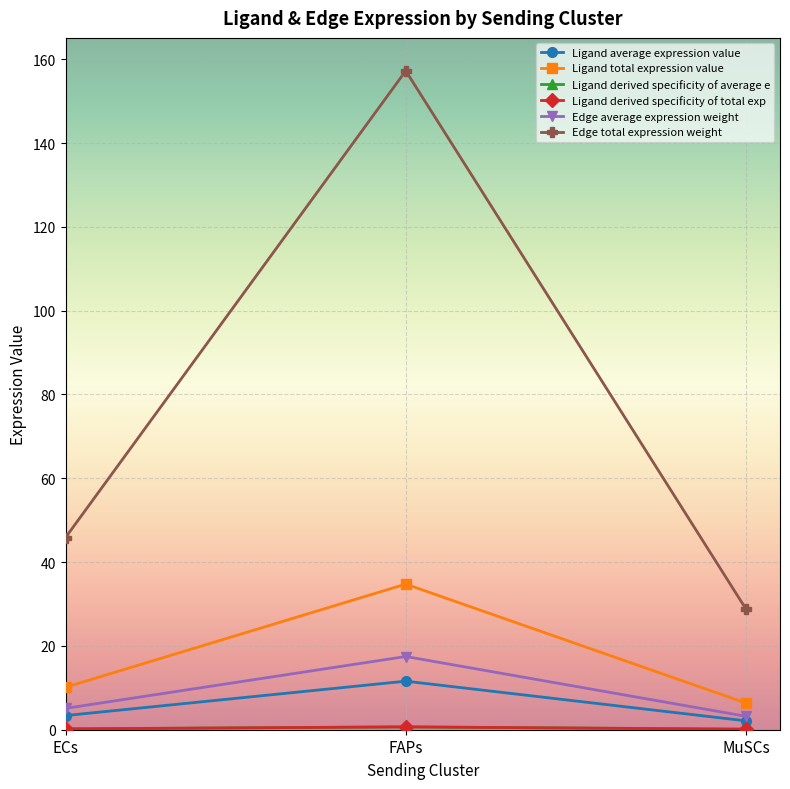

What is the average value of the Edge average expression weight series?

8.6